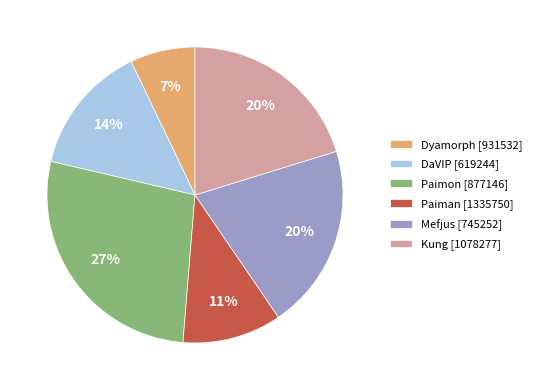

Which has a higher value, Mefjus [745252] or DaVIP [619244]?

Mefjus [745252]